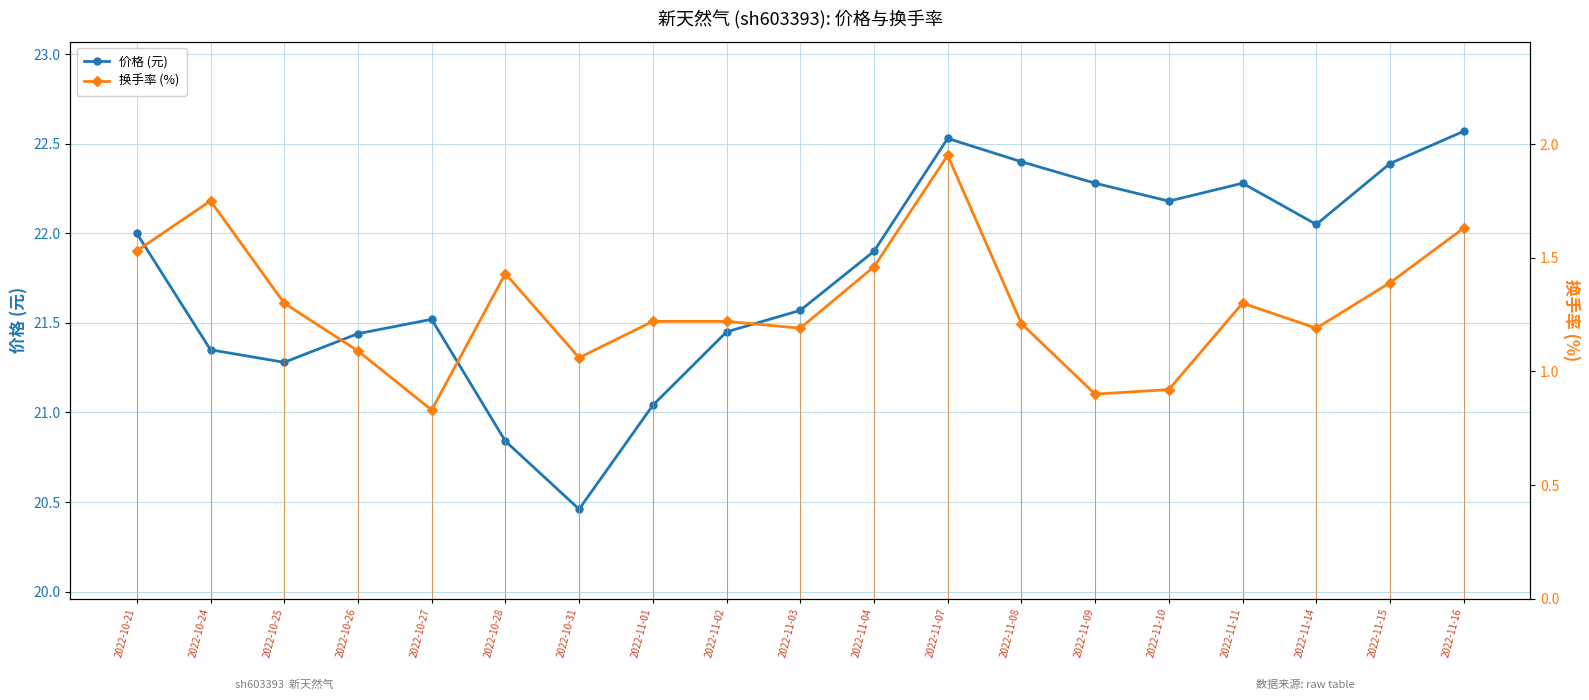

What is the sum of all 价格 (元) values?

413.5